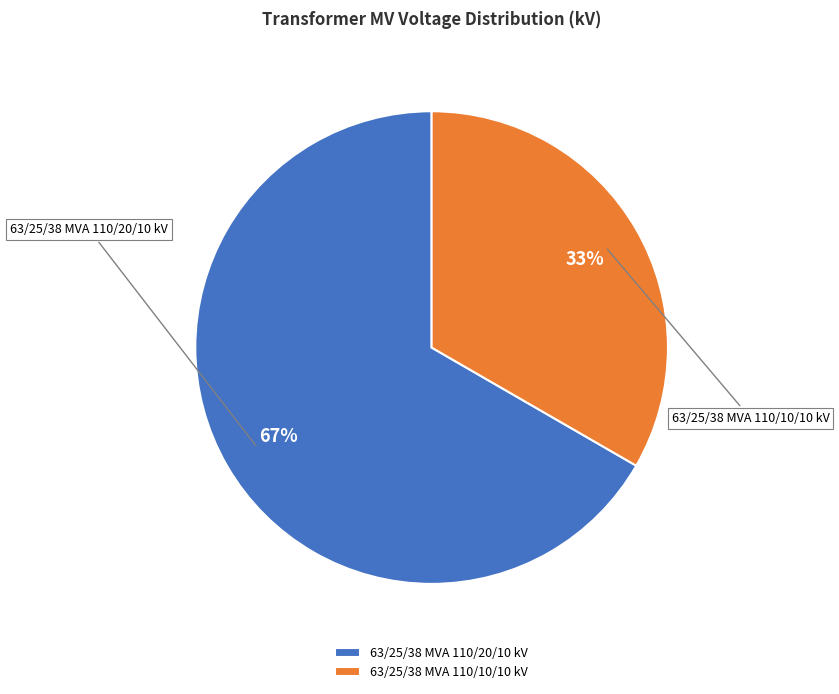

Is the sum of 63/25/38 MVA 110/10/10 kV and 63/25/38 MVA 110/20/10 kV greater than half?

Yes